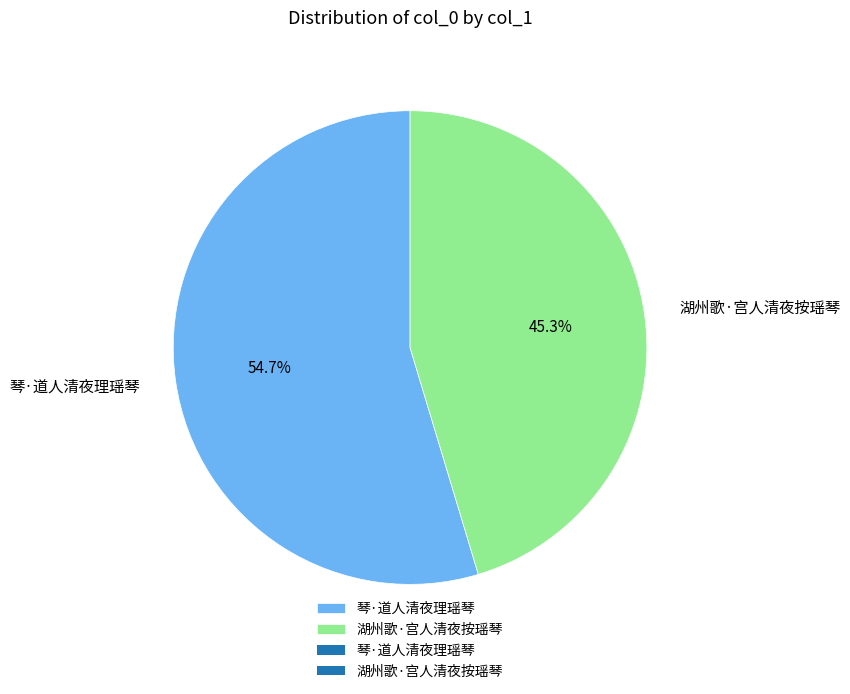

Between 琴·道人清夜理瑶琴 and 湖州歌·宫人清夜按瑶琴, which is larger?

琴·道人清夜理瑶琴